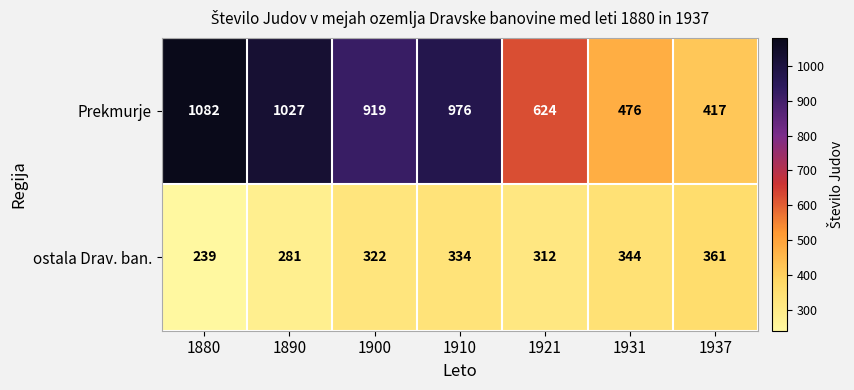

The value of Prekmurje at 1890 is 421. True or false?

False